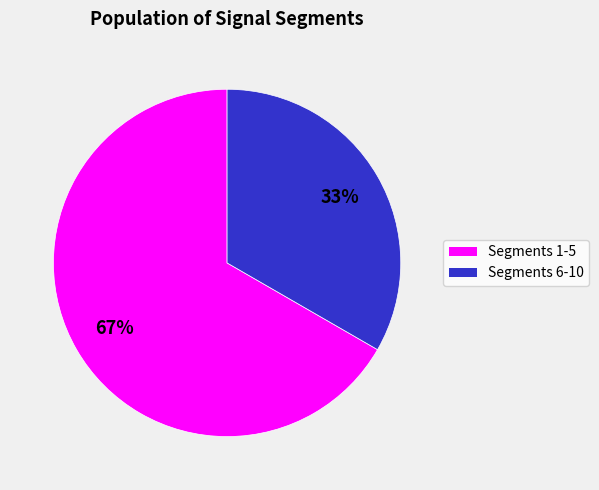

To the nearest percent, what is the average slice percentage?

50%